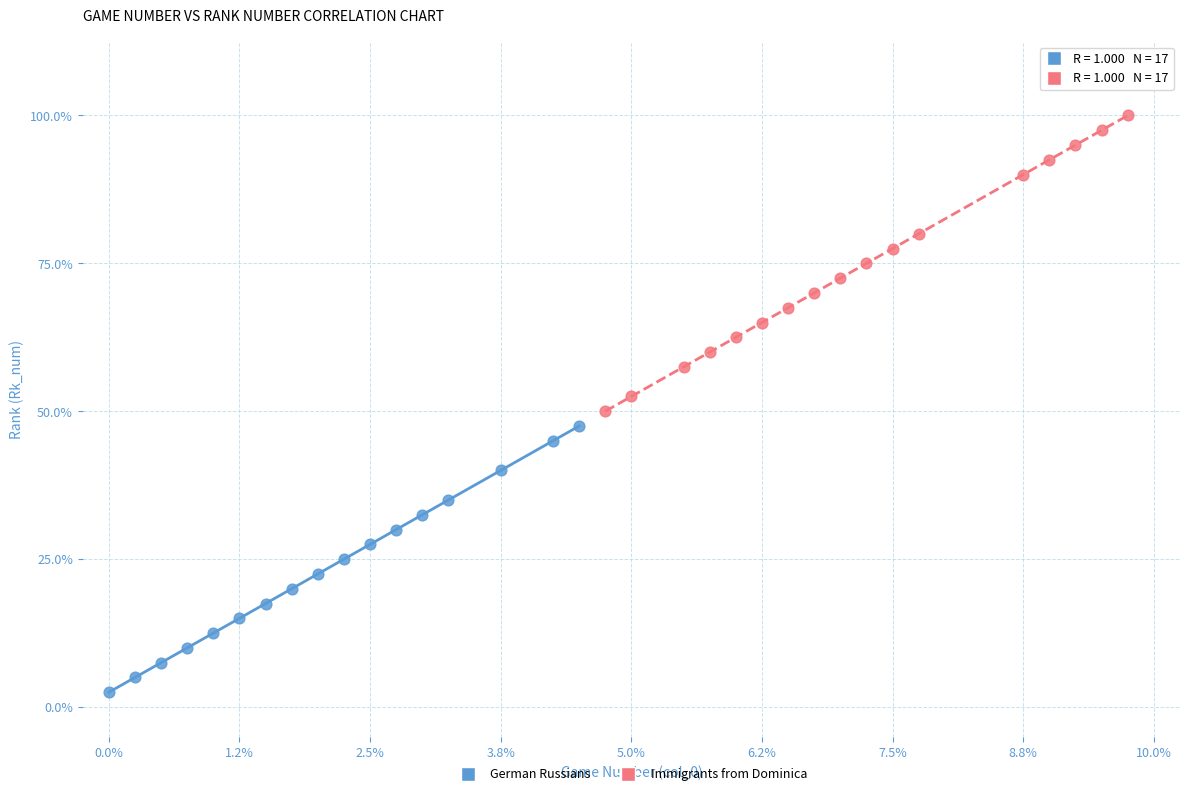

Which series reaches the maximum Y coordinate?

Immigrants from Dominica